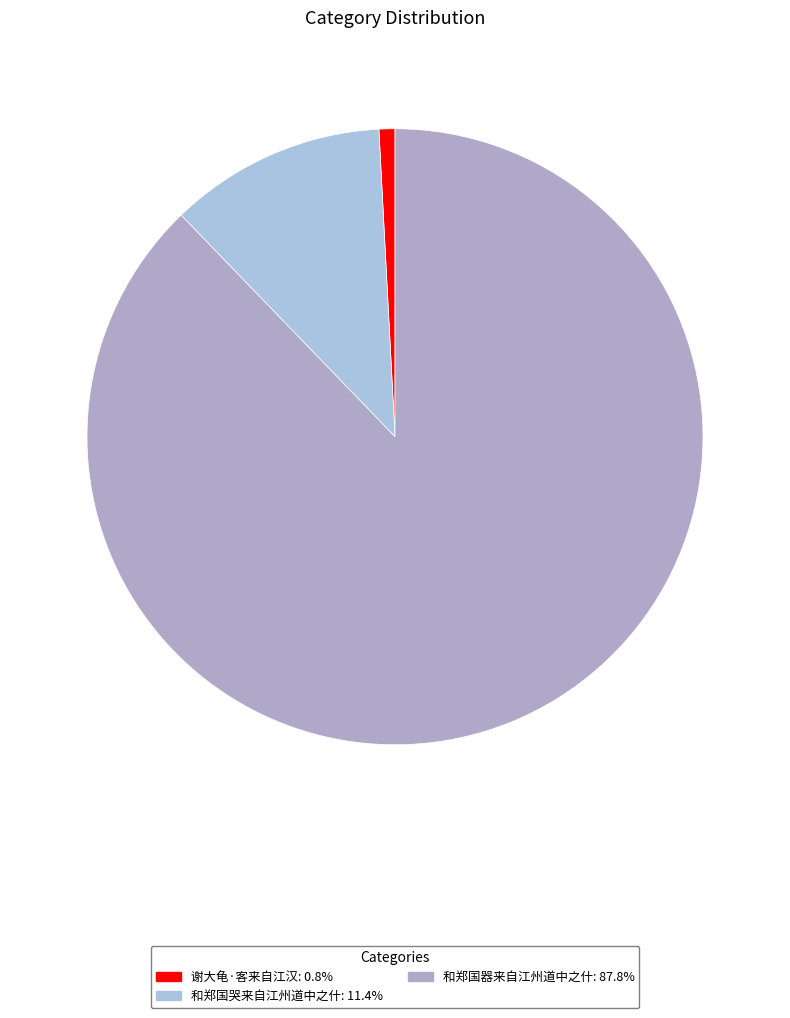

To the nearest percent, what is the average slice percentage?

33%